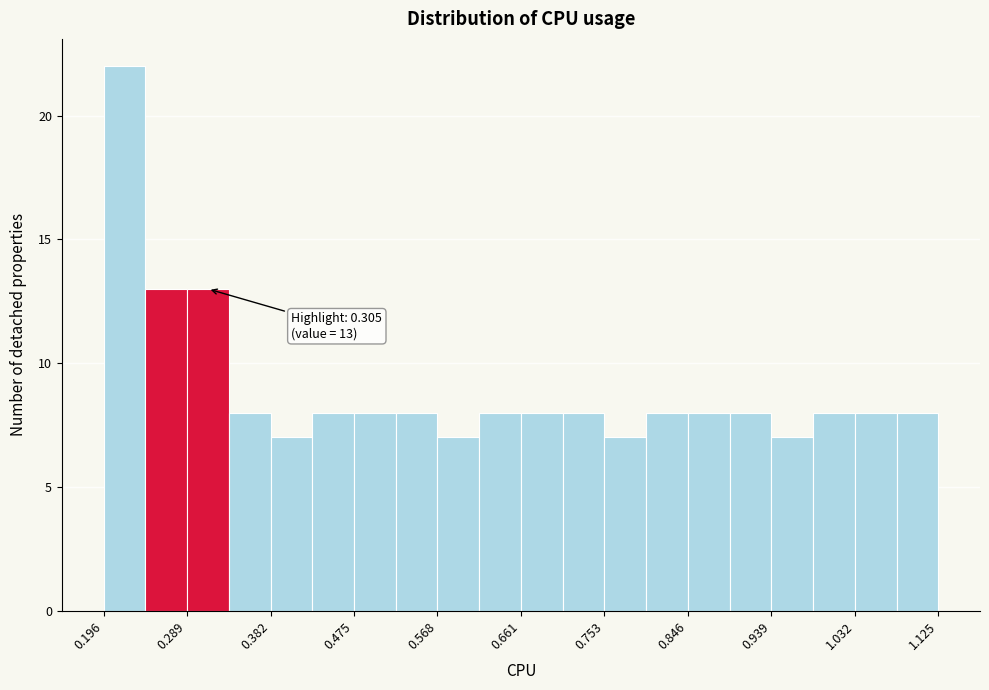

Over which range of the x-axis is the bar tallest?

0.20 to 0.24